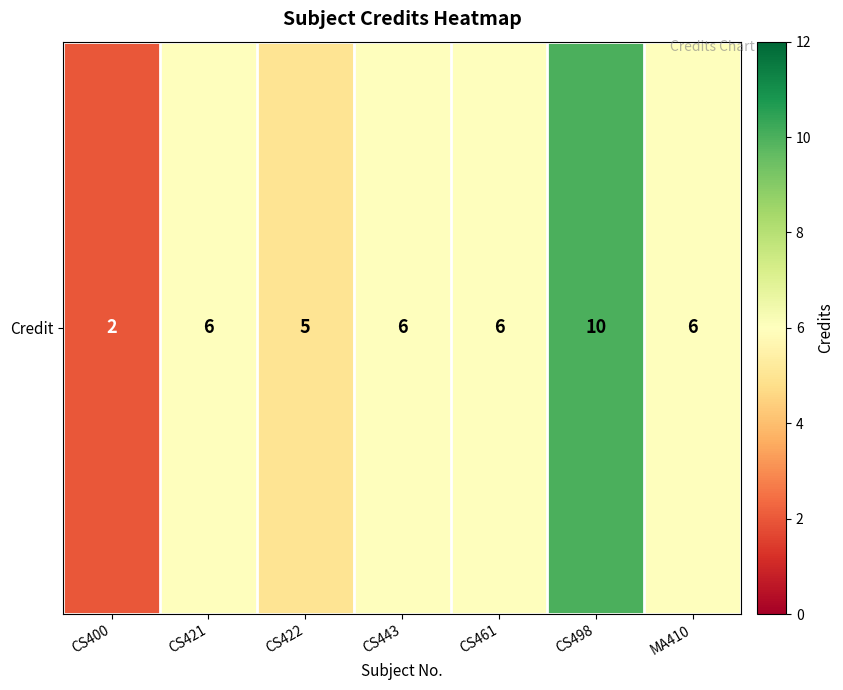

Which category has the lowest value across all series?

CS400